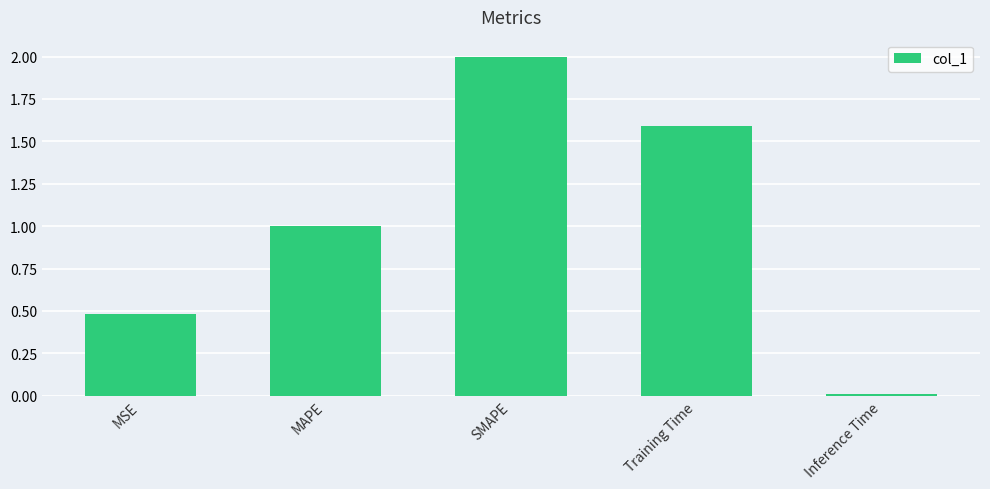

What is the average value?

1.0